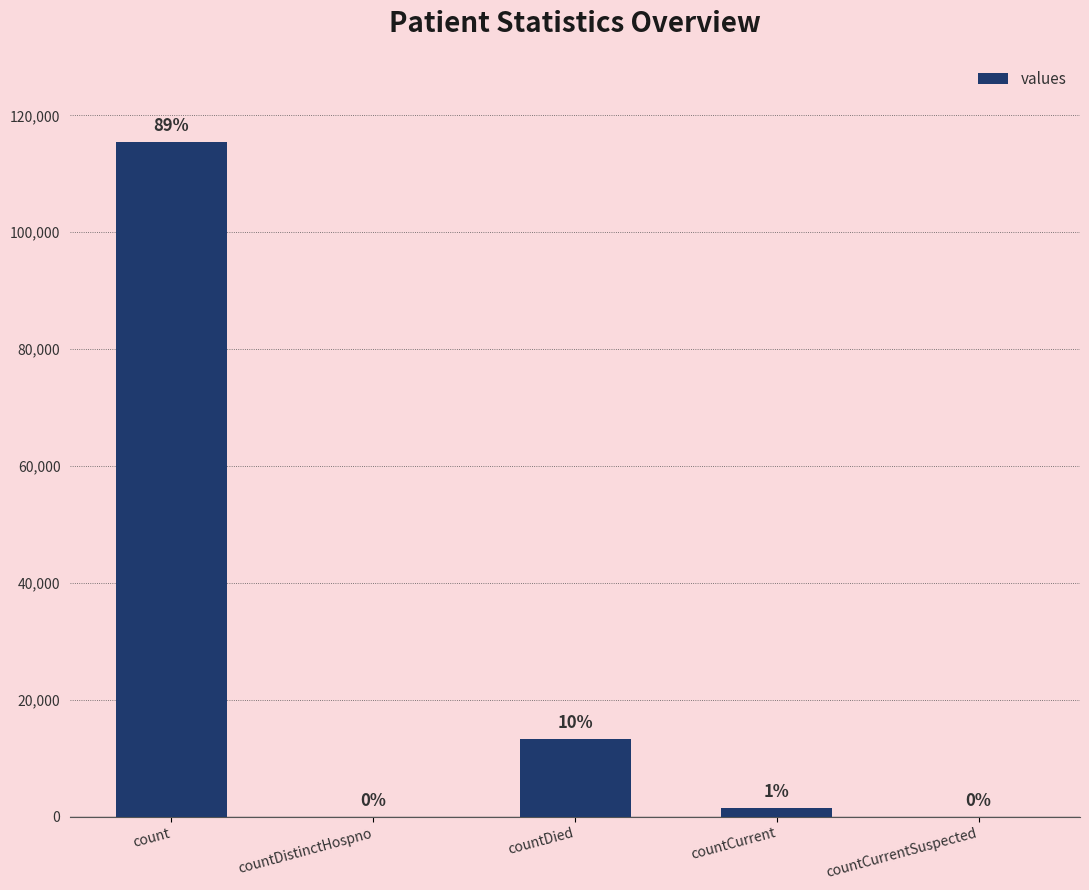

What is the sum of all values?

130105